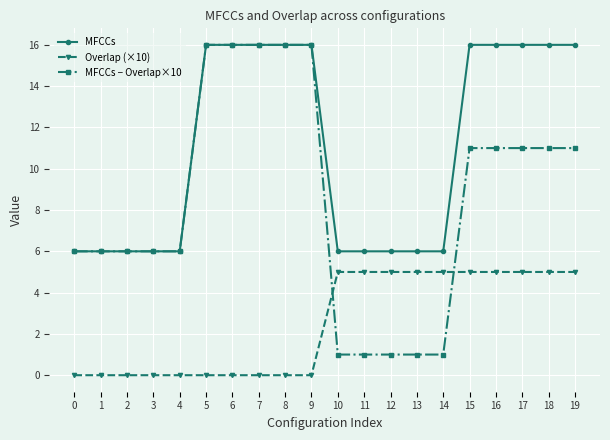

Rank the series by their average value, from highest to lowest.

MFCCs, MFCCs − Overlap×10, Overlap (×10)